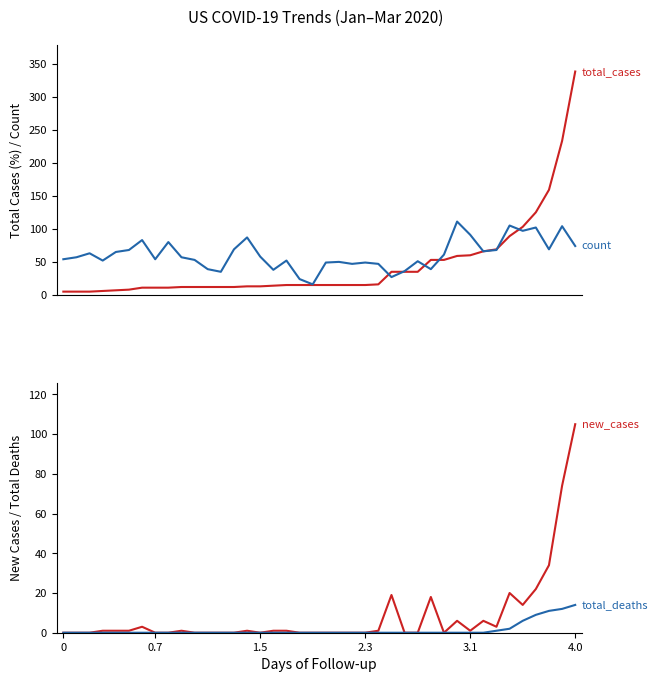

What is the difference between the maximum and second lowest values in the total_deaths series?

14